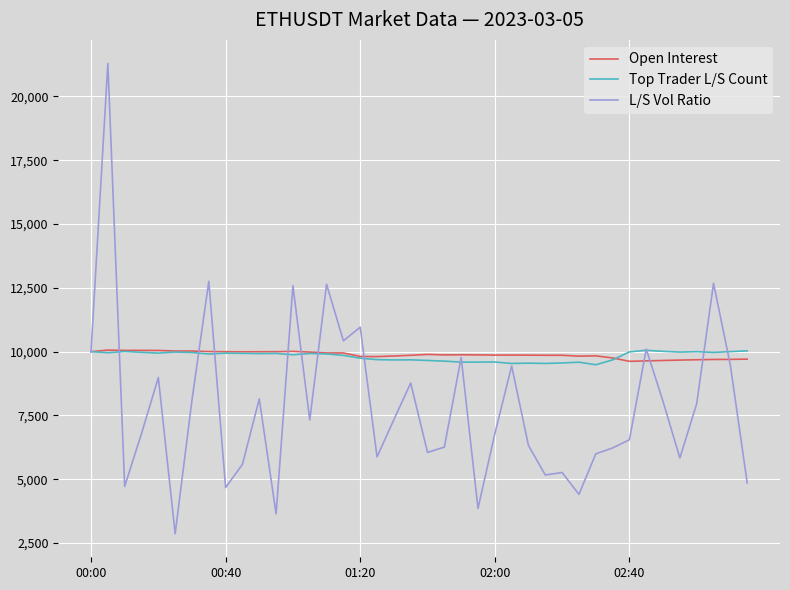

What is the minimum value shown in the chart?

2863.8